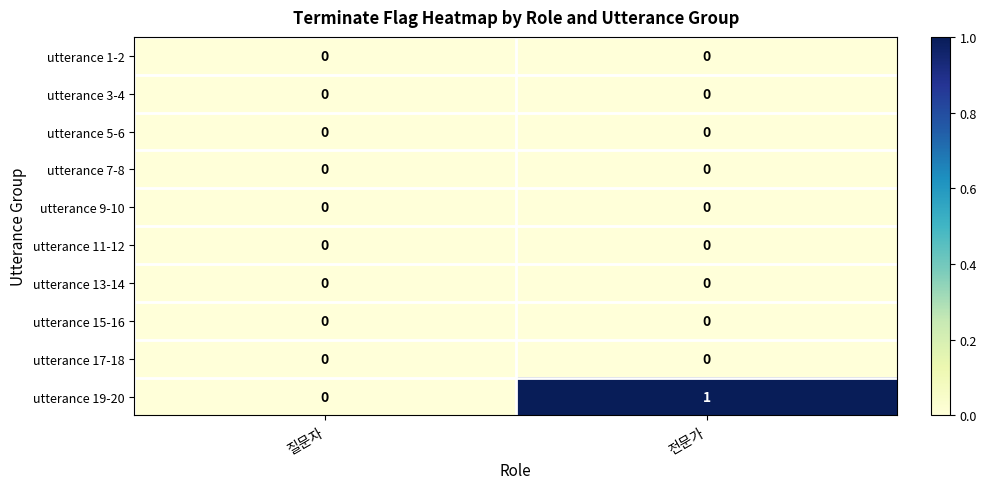

True or false: utterance 11-12 has a value of 0 at 질문자.

True